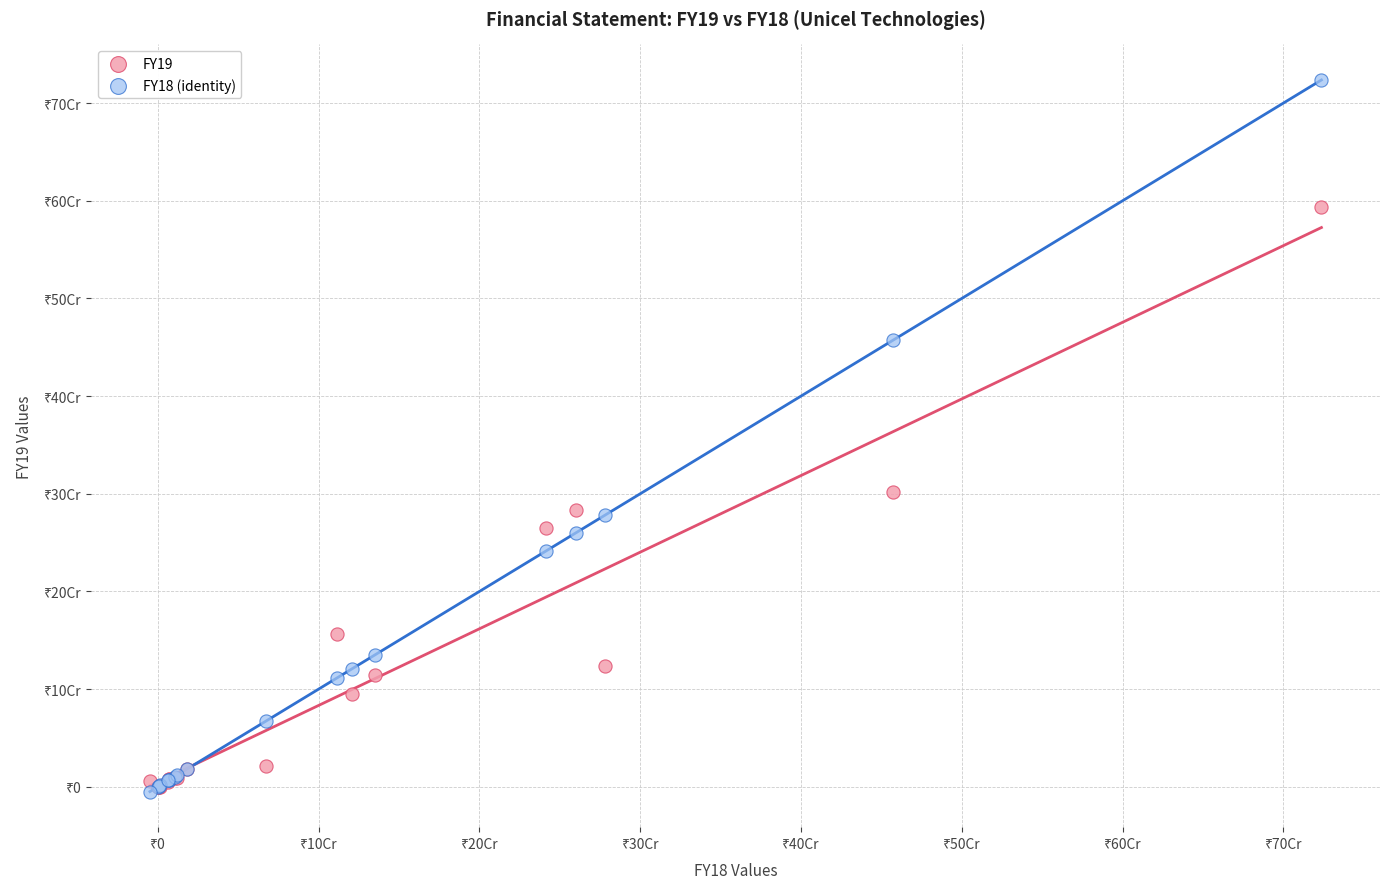

Which series reaches the maximum Y coordinate?

FY18 (identity)